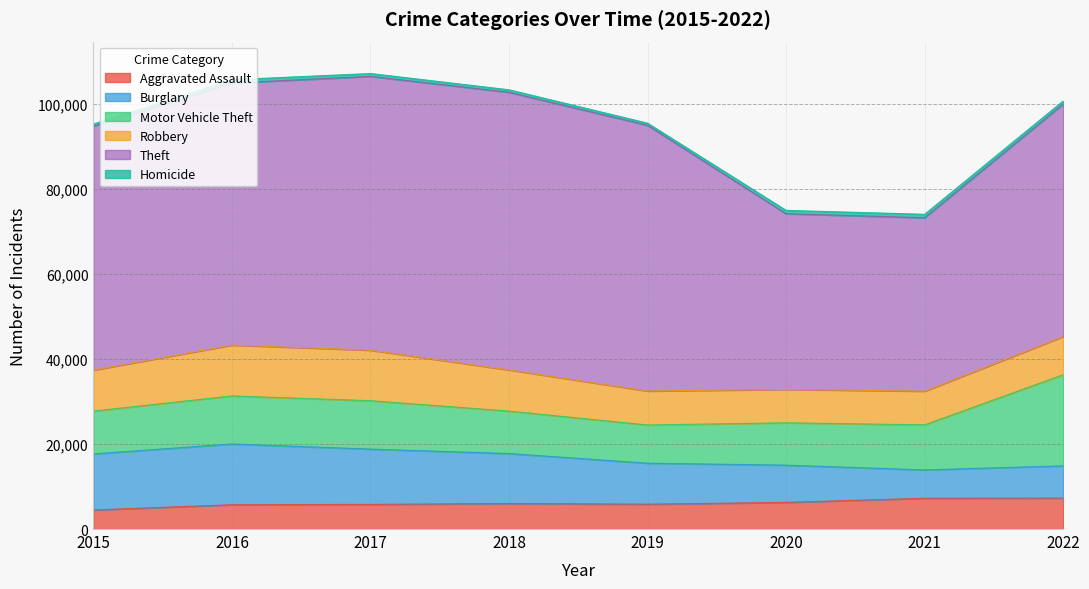

Which series has the largest total across all categories?

Theft